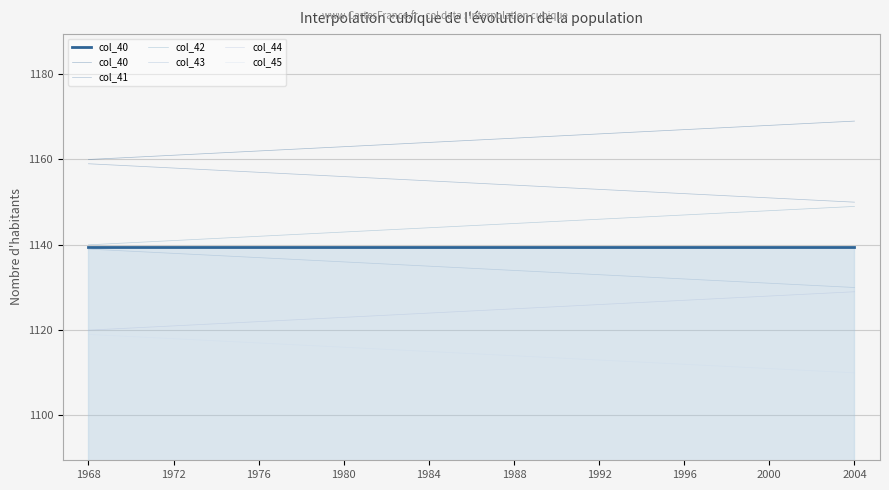

What is the difference between the col_43 values at 2004 and 2000?

1.0